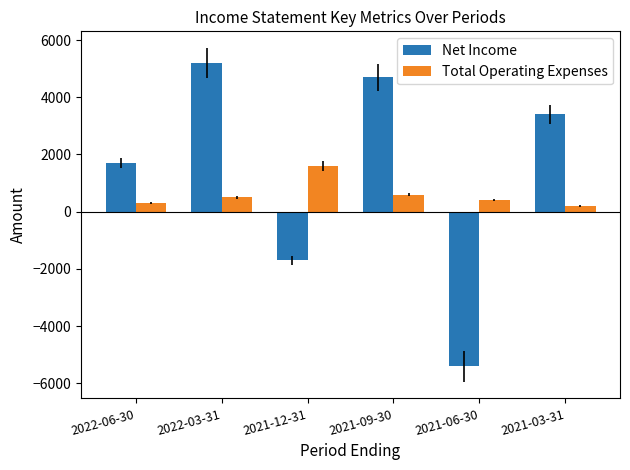

What is the minimum value for Total Operating Expenses?

200